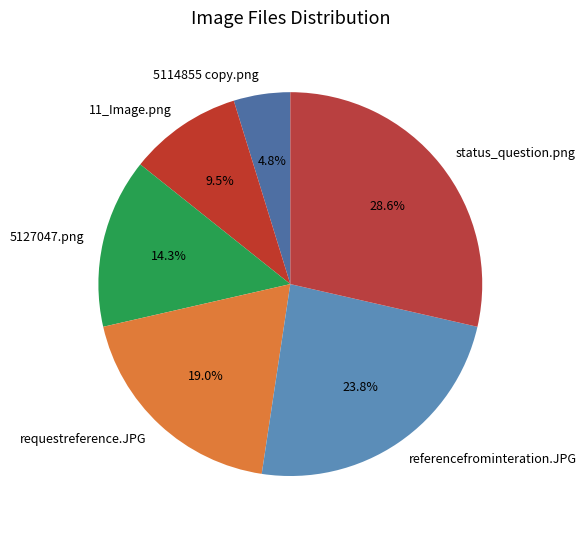

Rank the categories by value from highest to lowest.

status_question.png, referencefrominteration.JPG, requestreference.JPG, 5127047.png, 11_Image.png, 5114855 copy.png